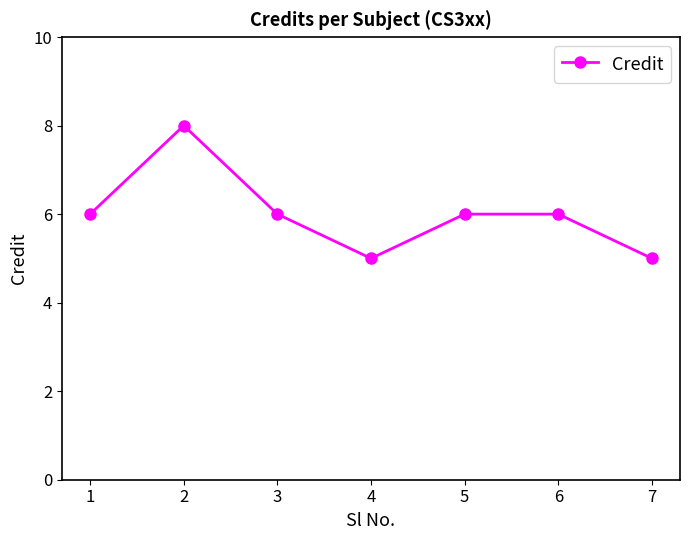

What is the smallest value displayed?

5